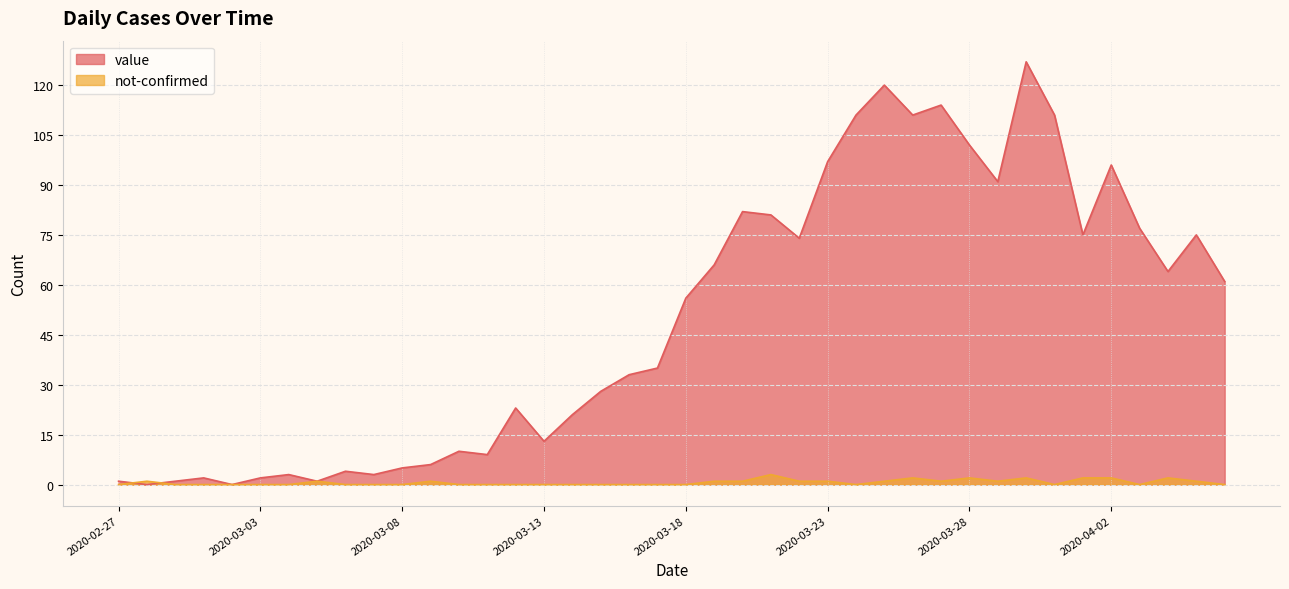

How many distinct data groups are displayed?

2